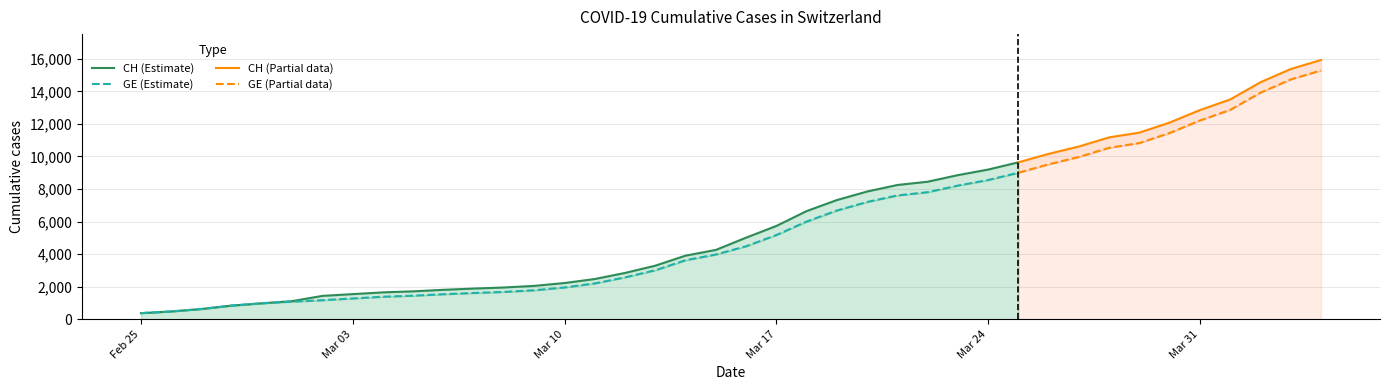

Which series has the widest spread of values?

CH